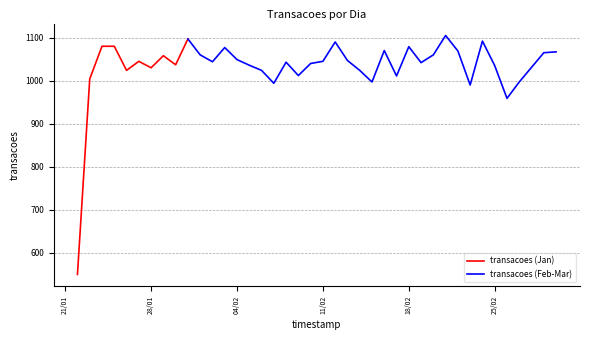

Reading left to right, transcribe all the data shown in this chart.

550	1004	1080	1080	1024	1045	1030	1058	1037	1097	1060	1044	1077	1049	1036	1024	994	1043	1012	1040	1045	1090	1047	1024	997	1070	1011	1079	1042	1060	1105	1069	990	1092	1035	959	997	1031	1065	1067